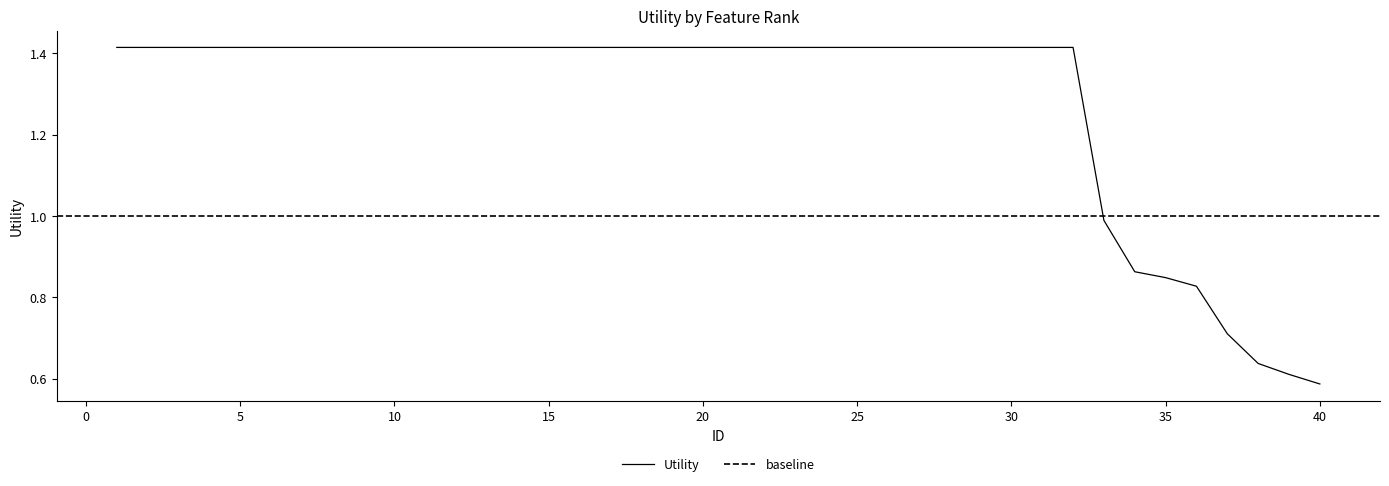

What is the difference between the second highest and second lowest values?

0.8